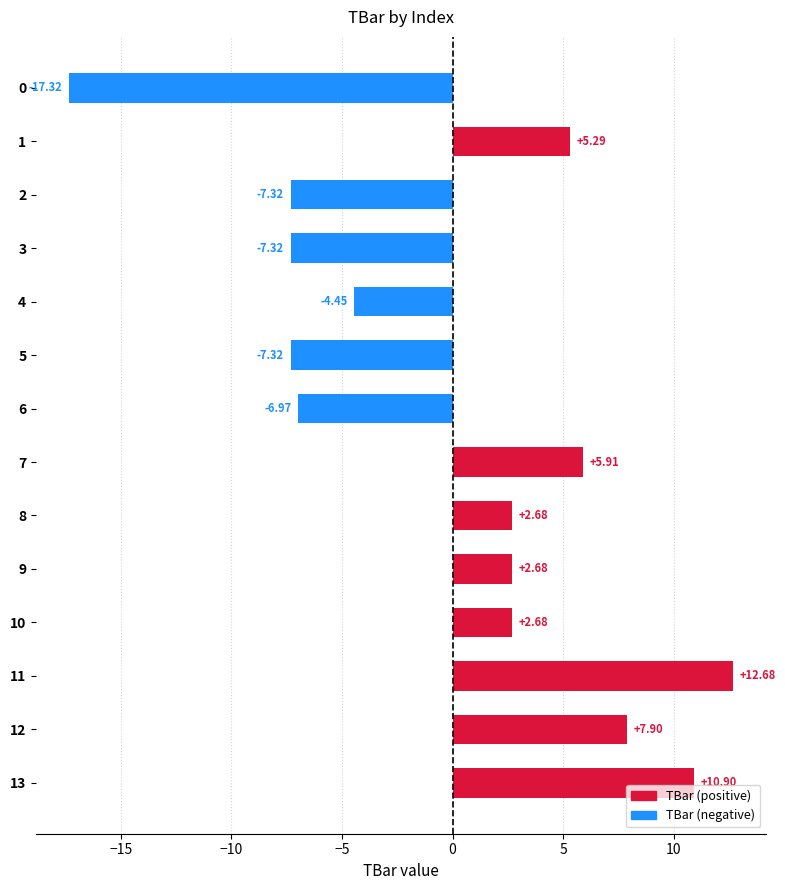

Count the number of categories in the chart.

14